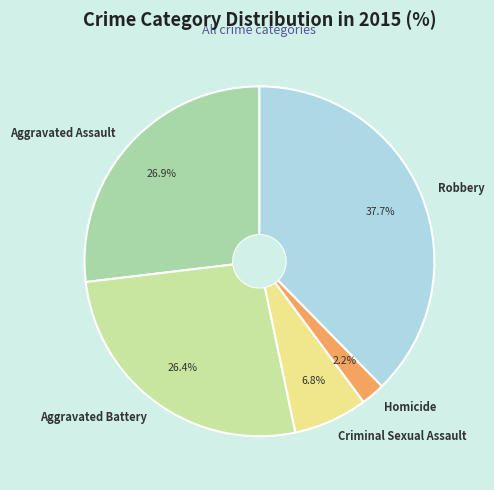

Which slice is the largest?

Robbery